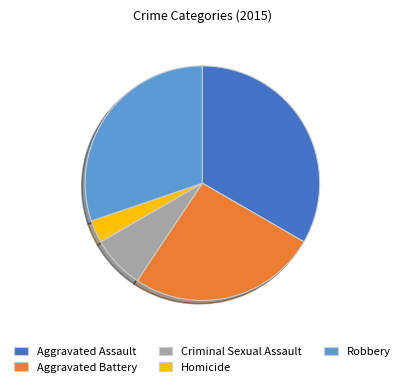

What is the ratio of the value at Aggravated Battery to the value at Criminal Sexual Assault?

3.6